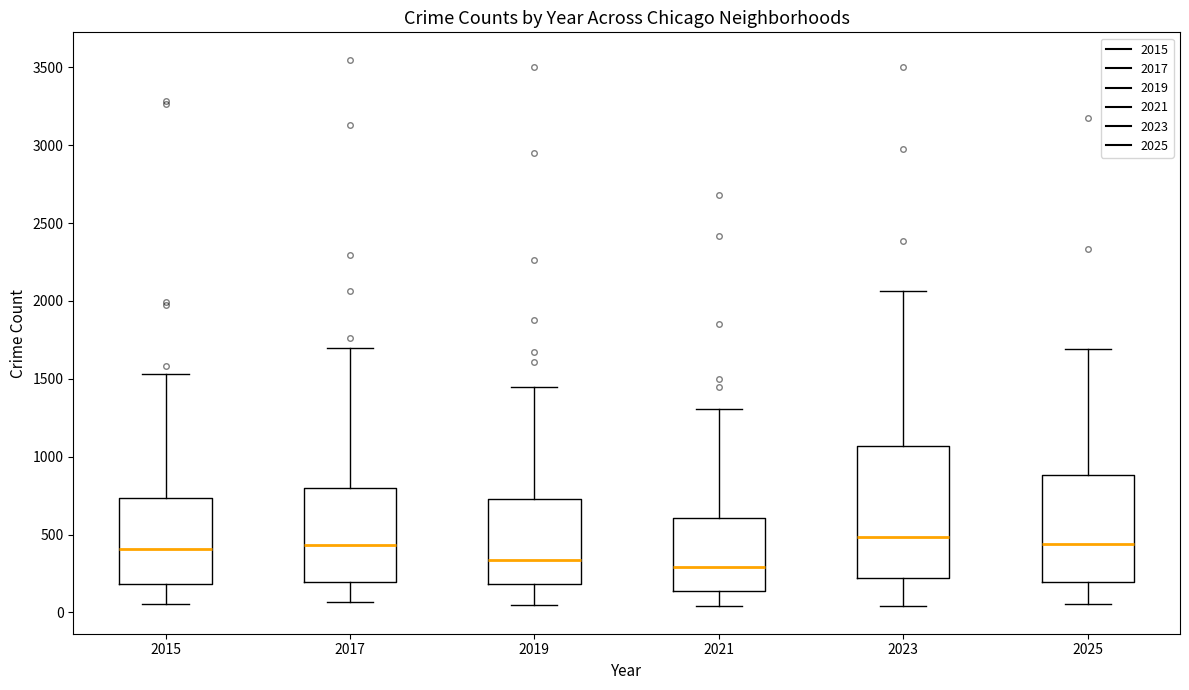

Reading left to right, read every box against the y-axis: the position of its median line, the range the box covers, and the ends of its whiskers. The values are not printed on the chart, so give them approximately, as read against the axis.

2015: median 400, box 200 to 750, whiskers 50 to 1550
2017: median 450, box 200 to 800, whiskers 50 to 1700
2019: median 350, box 200 to 750, whiskers 50 to 1450
2021: median 300, box 150 to 600, whiskers 50 to 1300
2023: median 500, box 200 to 1050, whiskers 50 to 2050
2025: median 450, box 200 to 900, whiskers 50 to 1700